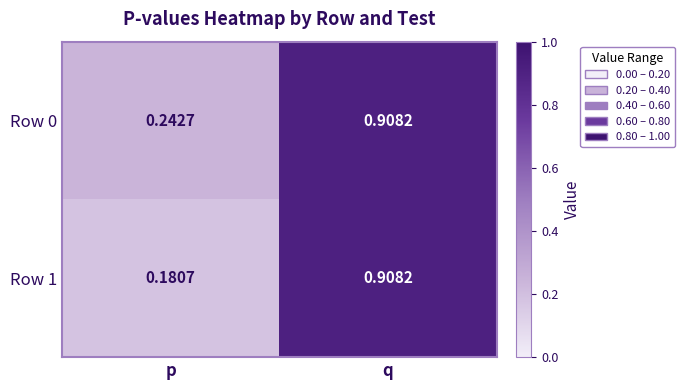

List the labels in order of Row 0 value, largest first.

q, p